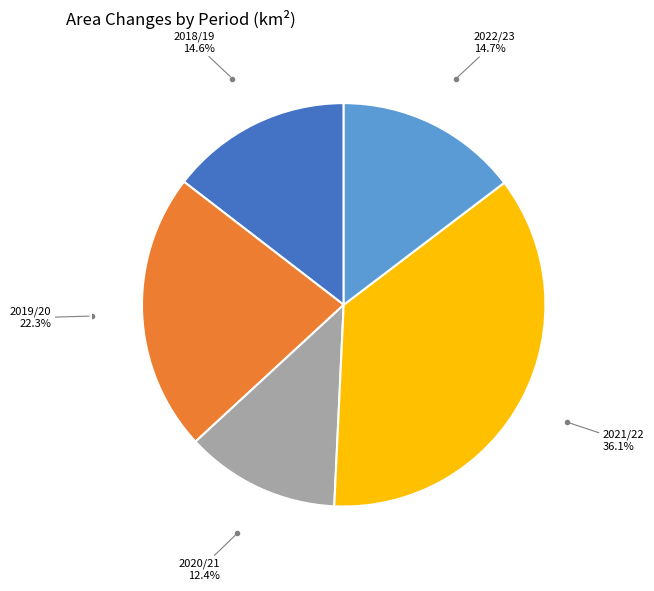

Is there a majority slice in this chart?

No